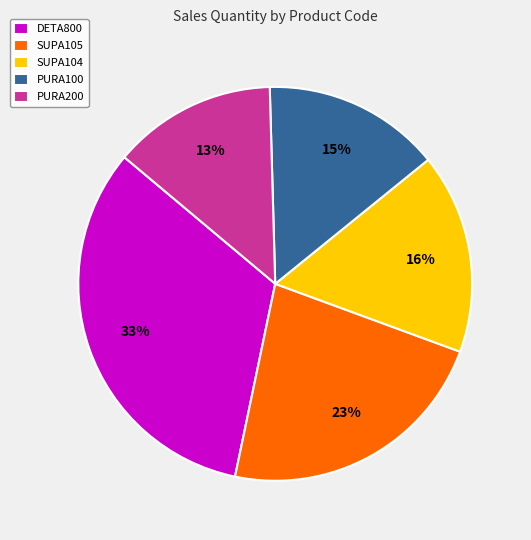

Between SUPA105 and DETA800, which is larger?

DETA800